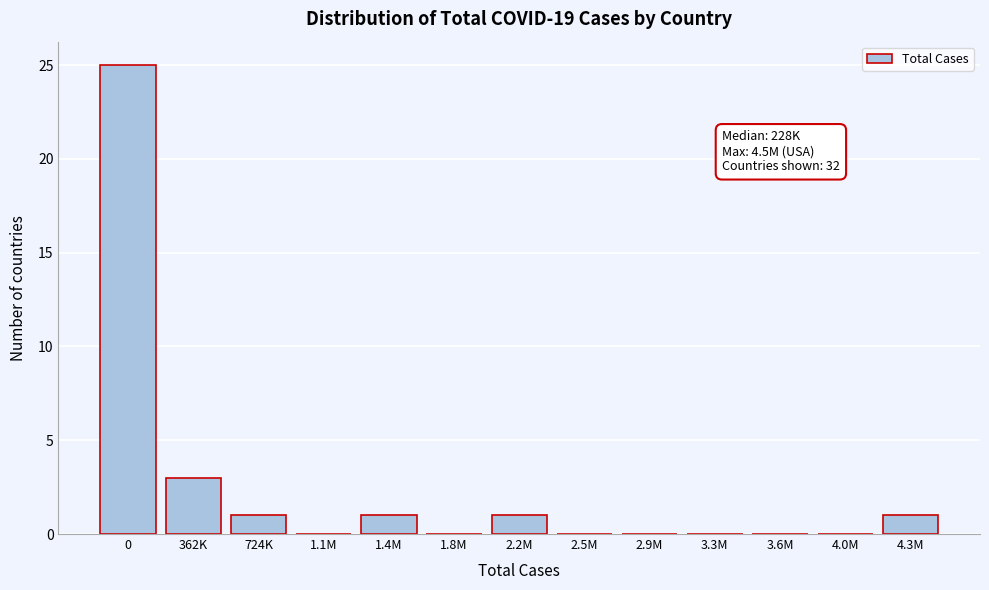

Reading left to right, what are all the values shown in this chart?

0=25	362K=3	724K=1	1.1M=0	1.4M=1	1.8M=0	2.2M=1	2.5M=0	2.9M=0	3.3M=0	3.6M=0	4.0M=0	4.3M=1